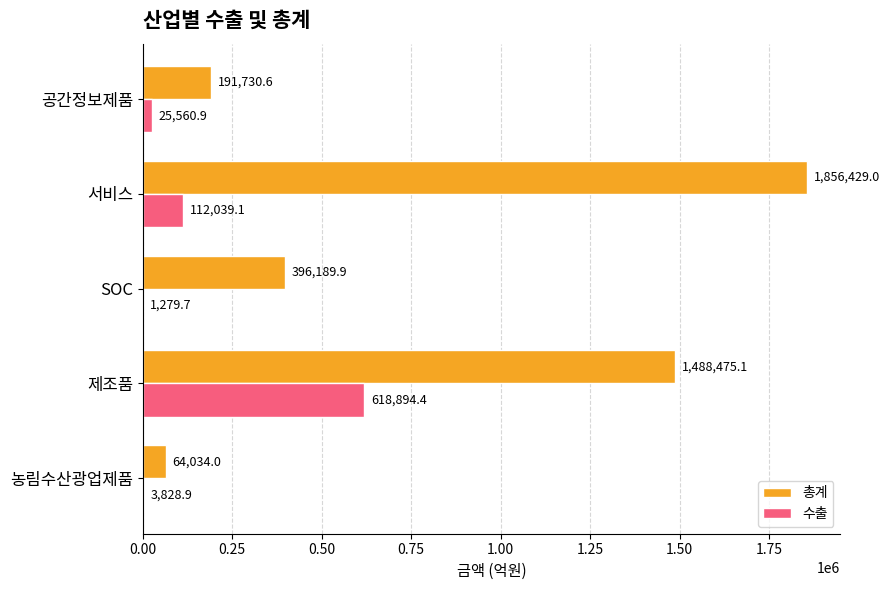

How many distinct data groups are displayed?

2